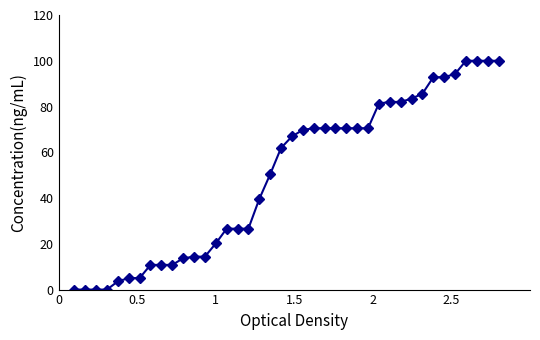

What is the sum of all values?

1994.2